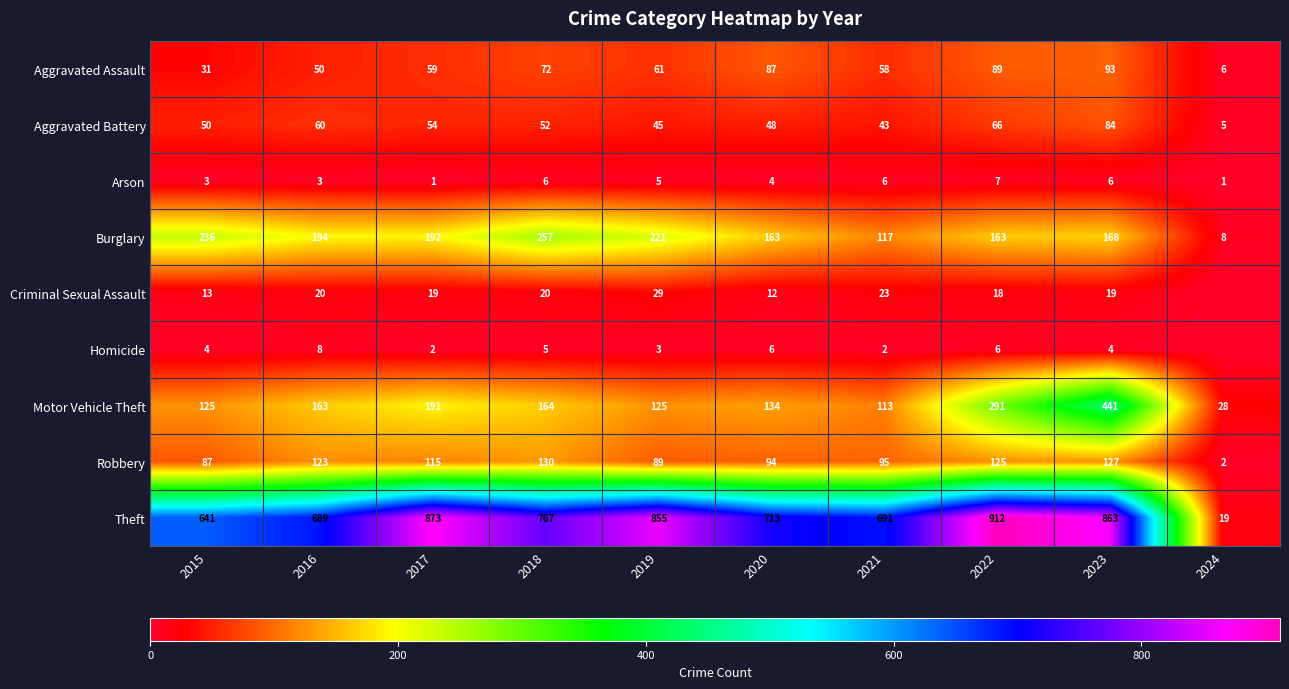

At how many categories does at least one series exceed 572?

9